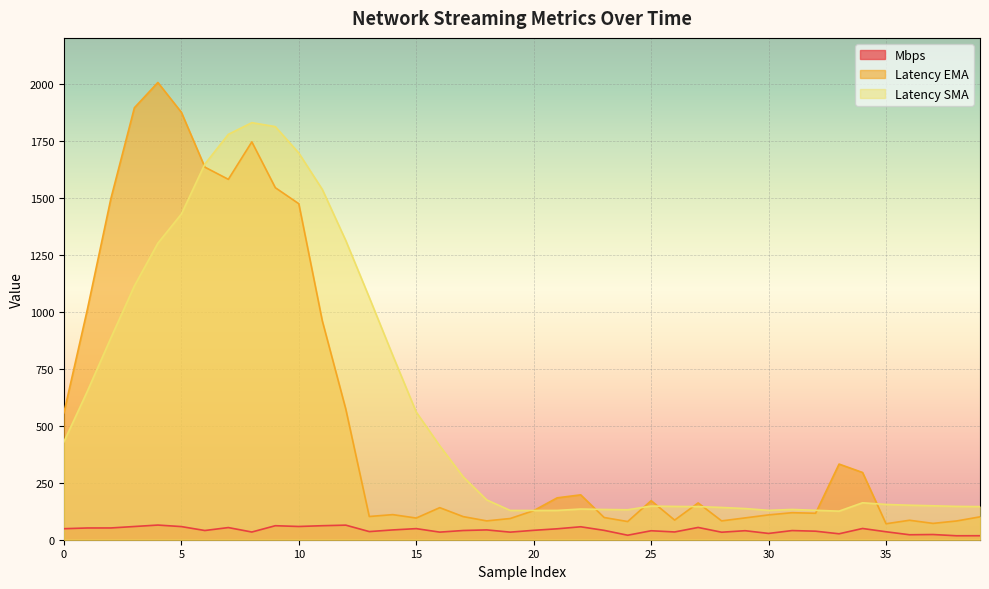

Reading left to right, list all the values displayed in this chart.

Mbps: 48.3	51.5	51.6	58.0	64.3	57.6	40.4	53.3	33.8	61.4	58.0	61.4	63.9	35.7	42.9	48.6	33.3	40.4	43.0	33.2	41.2	47.9	56.8	41.0	19.7	39.3	34.0	53.8	32.9	39.5	27.6	40.1	37.4	26.0	49.3	34.9	21.8	22.8	17.3	17.5
Latency EMA: 556.4	1010.5	1495.7	1893.7	2004.5	1873.9	1633.5	1579.9	1744.2	1543.3	1473.0	959.7	572.7	101.8	110.0	95.1	140.6	101.3	82.6	93.0	127.6	183.6	196.7	97.4	79.7	171.2	86.0	161.3	82.6	95.7	108.9	118.5	116.0	331.6	294.7	70.0	85.3	71.6	82.2	100.3
Latency SMA: 429.4	651.4	884.9	1112.6	1299.9	1427.7	1646.8	1777.1	1828.4	1811.0	1695.2	1535.8	1311.5	1062.2	808.1	559.5	411.9	275.6	174.6	128.3	128.2	128.5	134.5	132.6	131.3	147.4	146.0	145.1	141.5	136.6	128.8	132.8	129.0	125.3	162.0	154.6	151.3	148.8	146.1	145.2